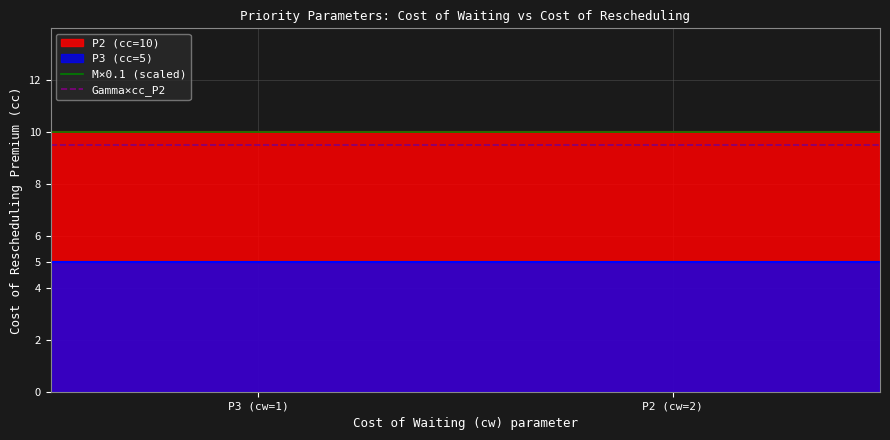

True or false: P3 (cc=5) and P2 (cc=10) cross at least once.

False